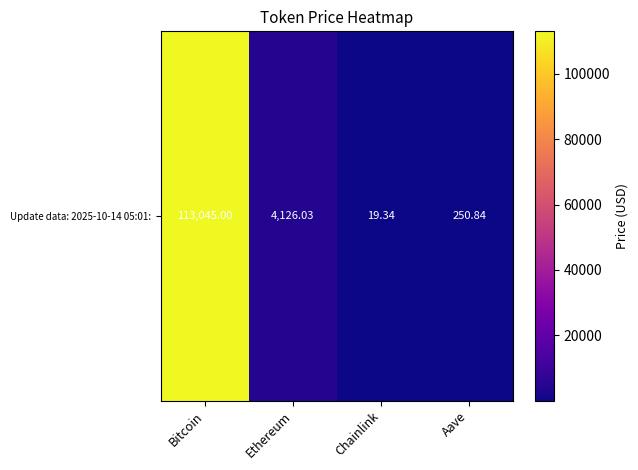

The chart shows a value of 113045.0 at Bitcoin. True or false?

True